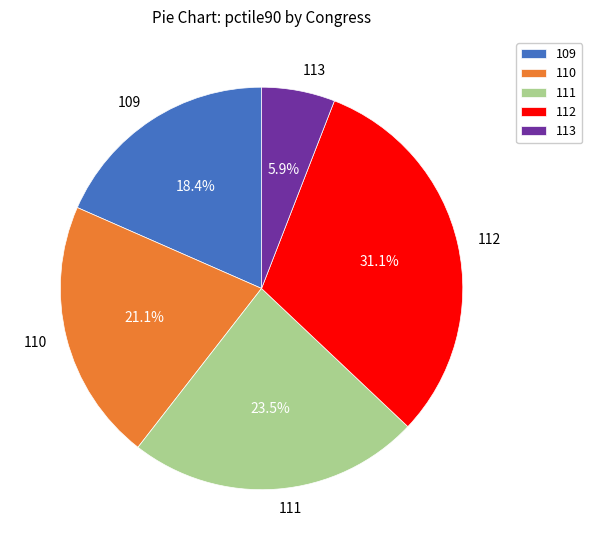

What portion of the pie excludes 112?

68.9%